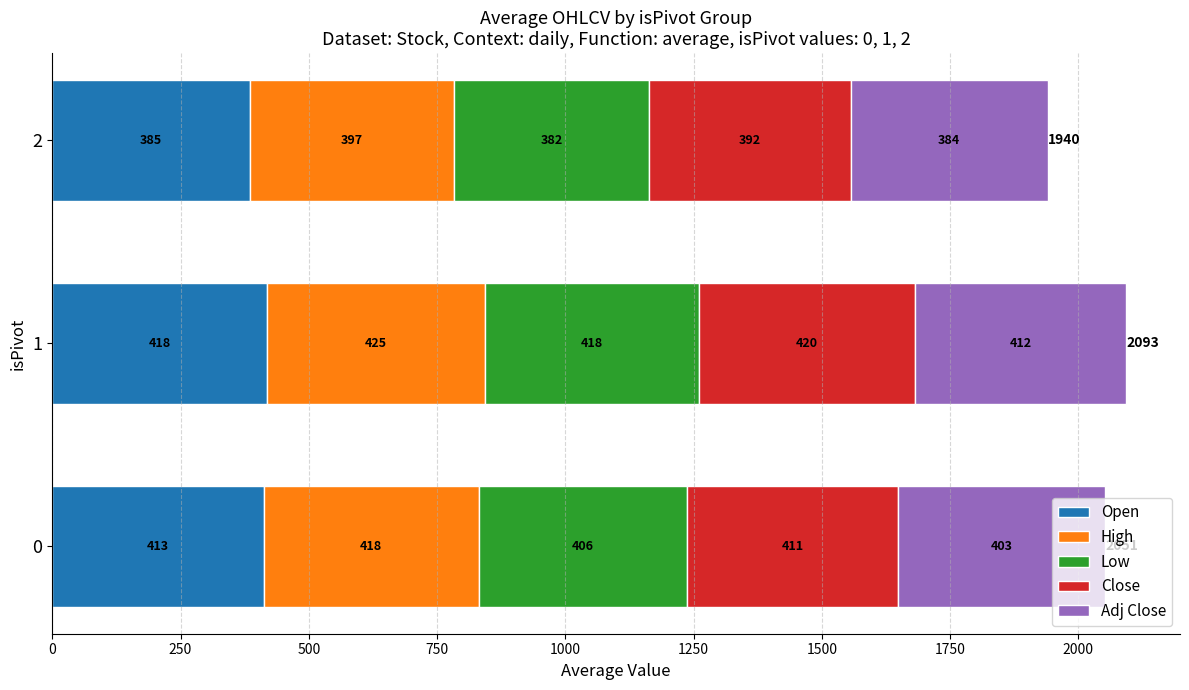

What is the minimum value for Open?

384.9